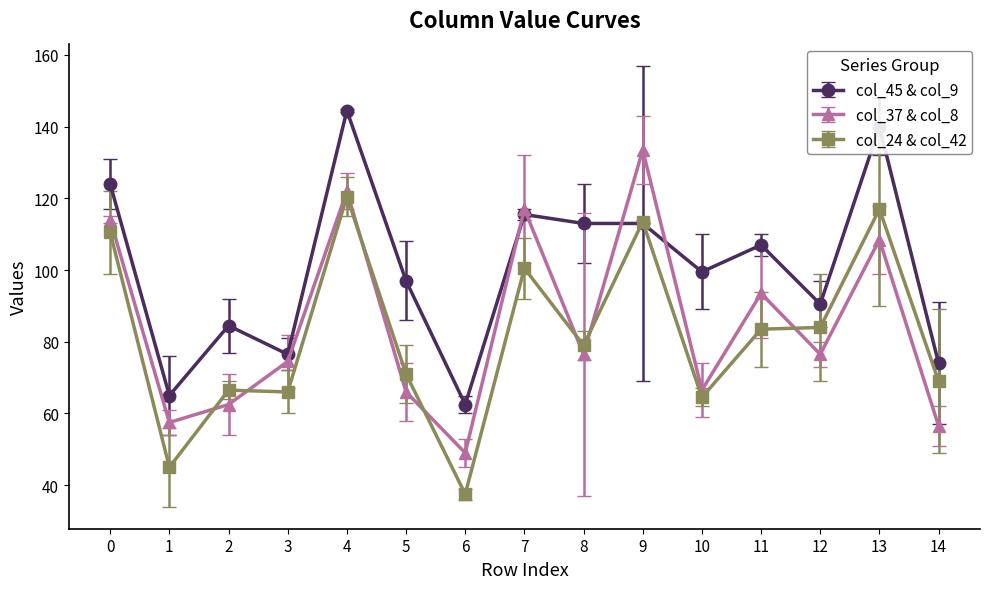

True or false: col_37 & col_8 and col_24 & col_42 cross at least once.

True